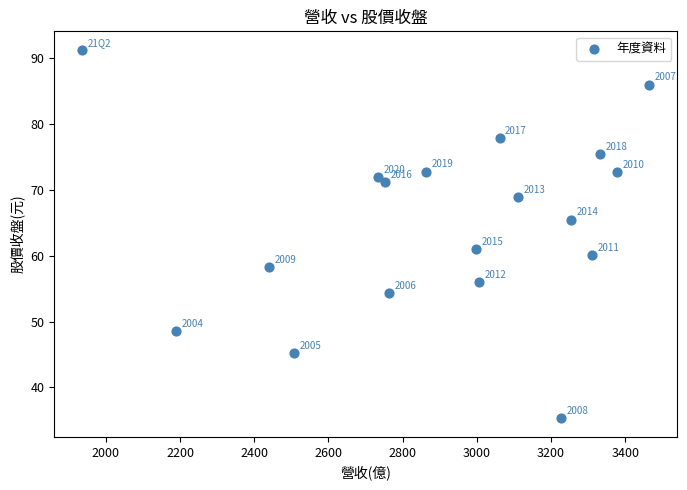

What is the range of X values (max minus min)?

1527.0